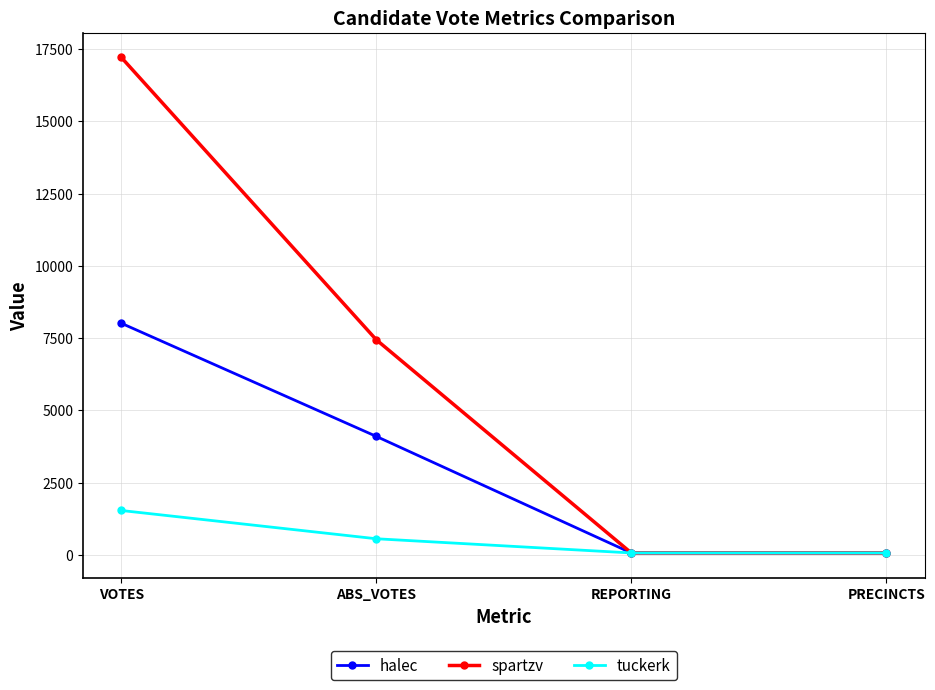

What is the label of the 2nd point from the right?

REPORTING